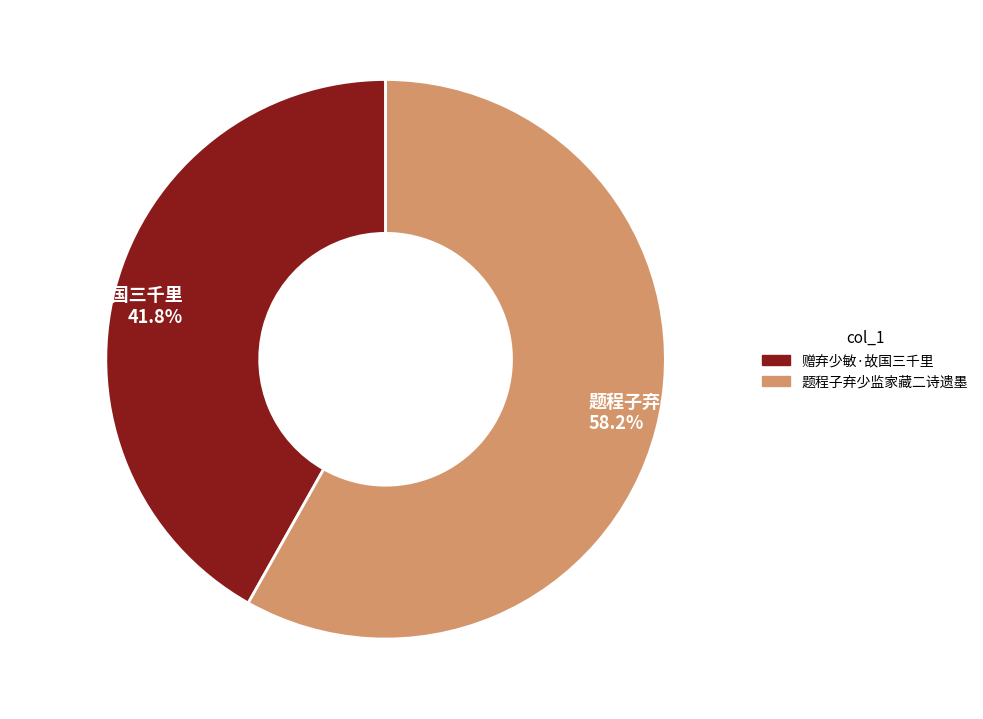

How many segments does this pie chart have?

2